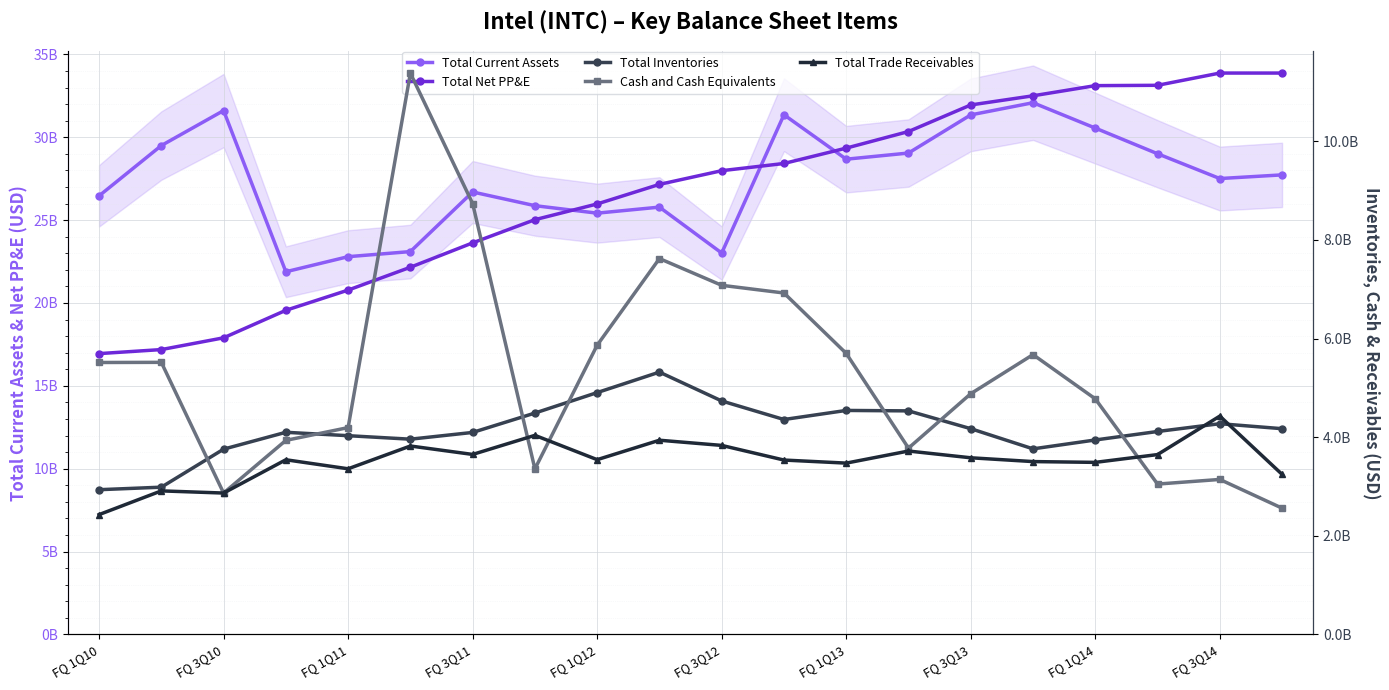

Which series has the largest total across all categories?

Total Current Assets